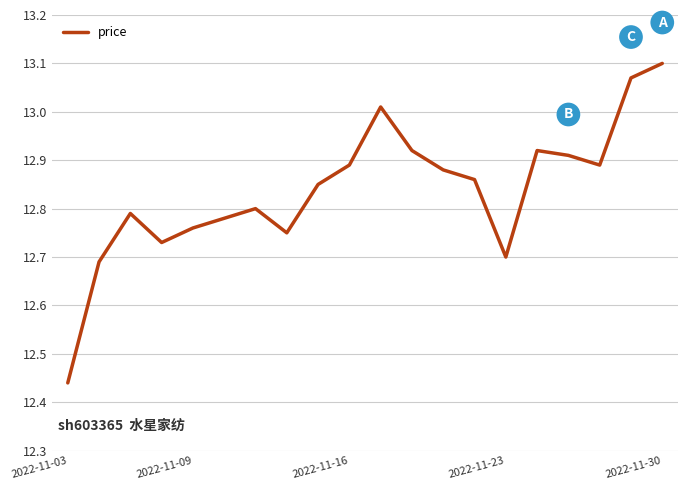

How many series are shown in this chart?

1